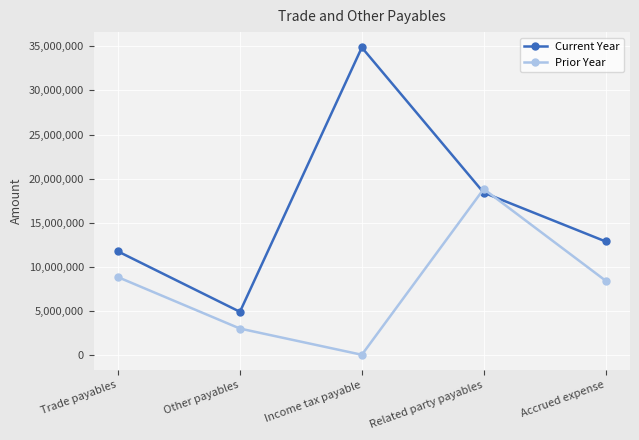

Reading left to right, transcribe all the data shown in this chart.

Current Year: 11728073	4875359	34876953	18397643	12860358
Prior Year: 8808088	2974043	0	18815504	8409589